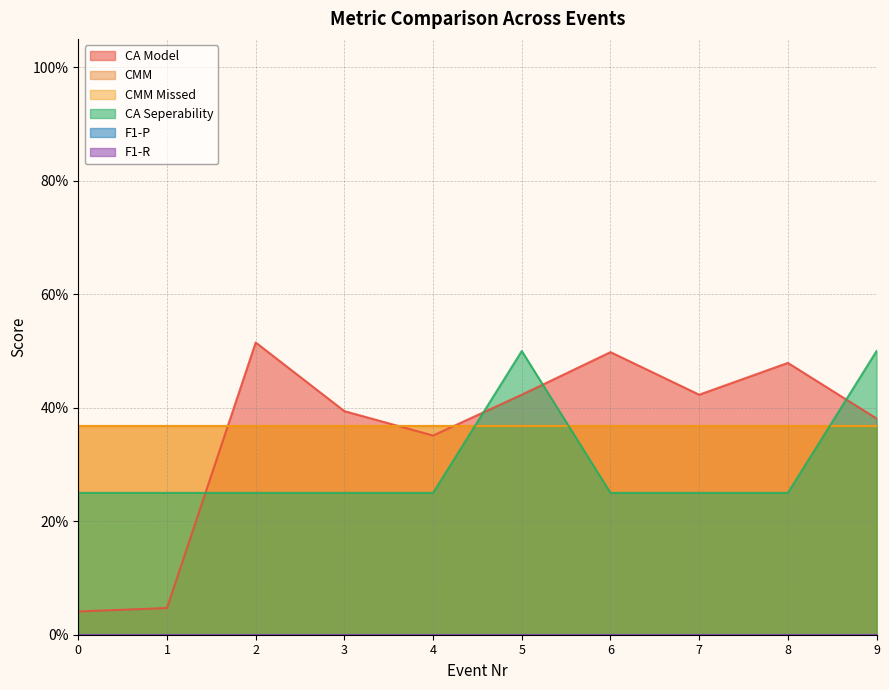

Rank the categories by F1-P value from highest to lowest.

0, 1, 2, 3, 4, 5, 6, 7, 8, 9